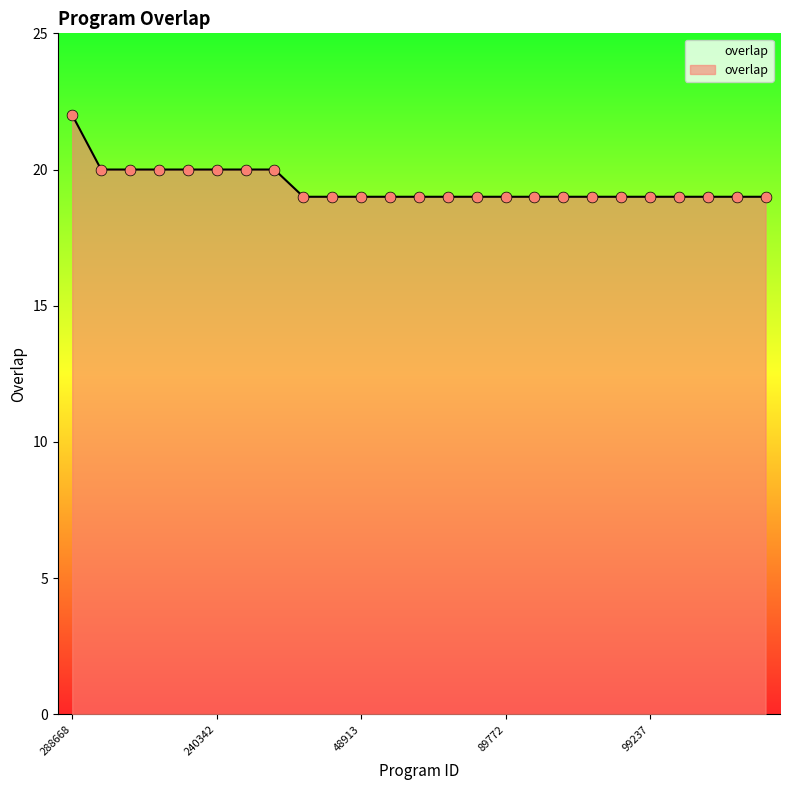

What is the maximum value shown in the chart?

22